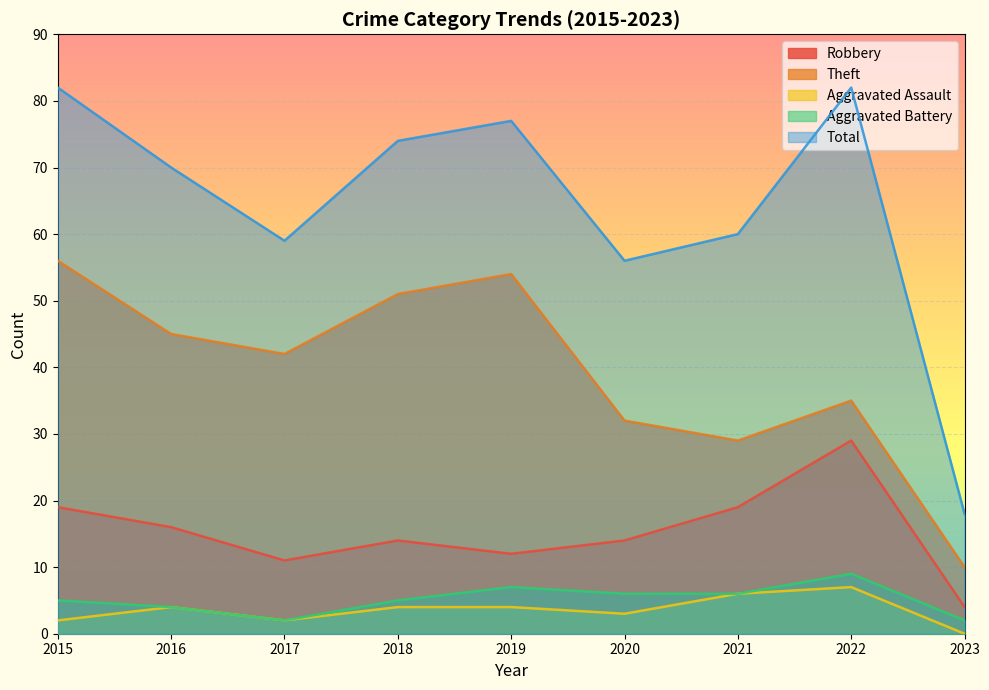

What is the value of the Robbery point at the 8th from the left?

29